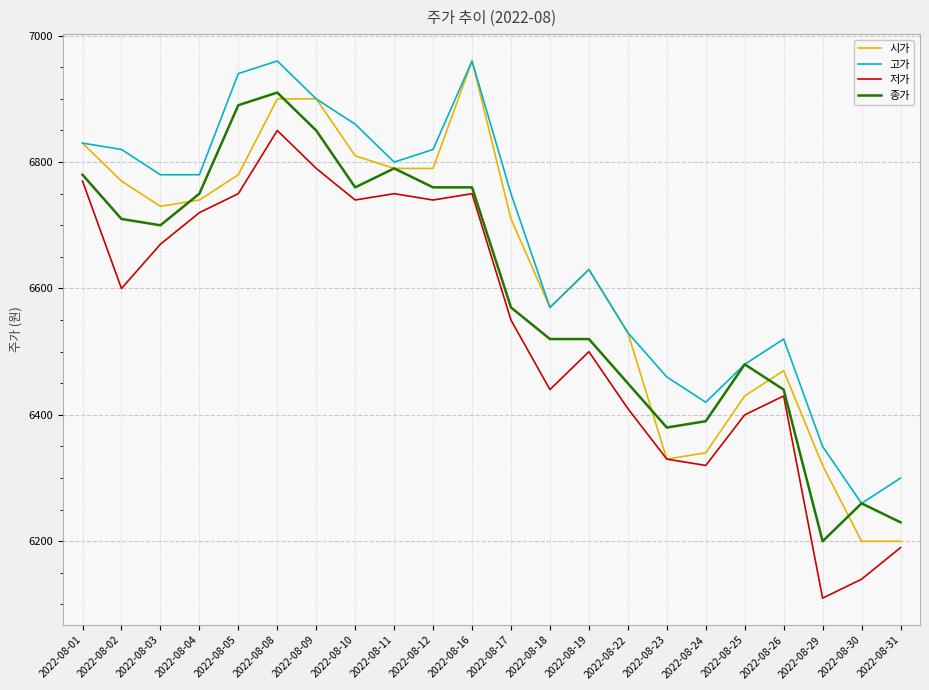

True or false: 고가 and 저가 intersect in this chart.

False